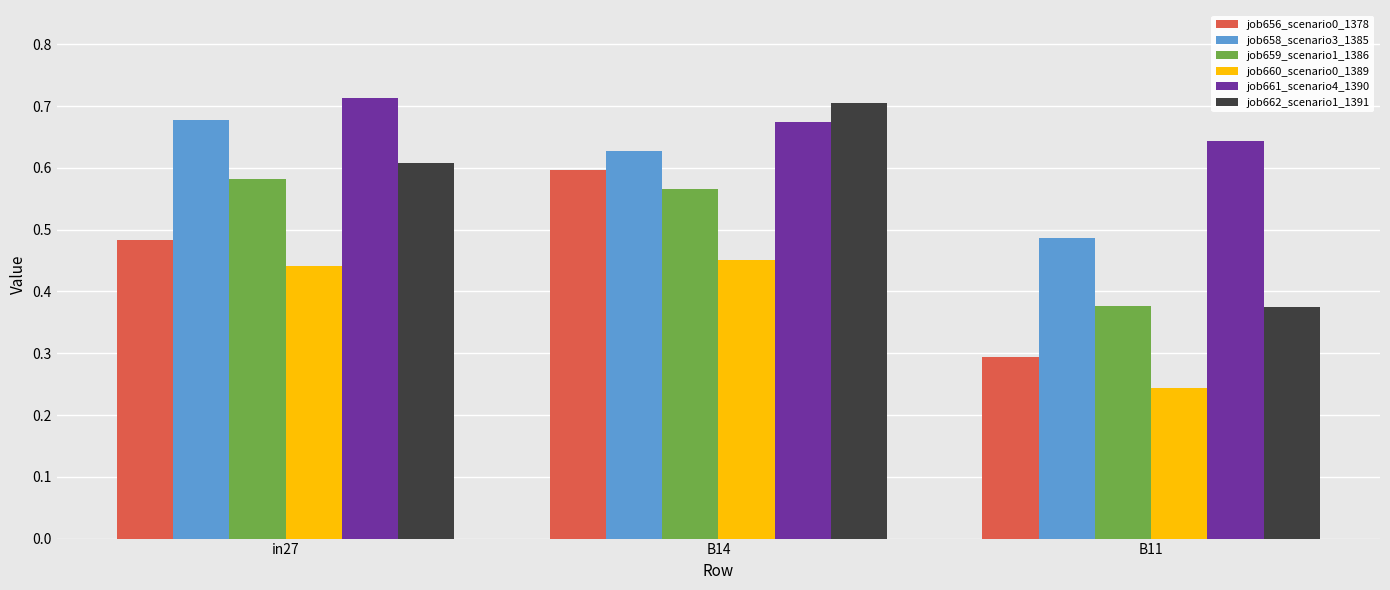

Where is job656_scenario0_1378 nearest to the value 0?

B11